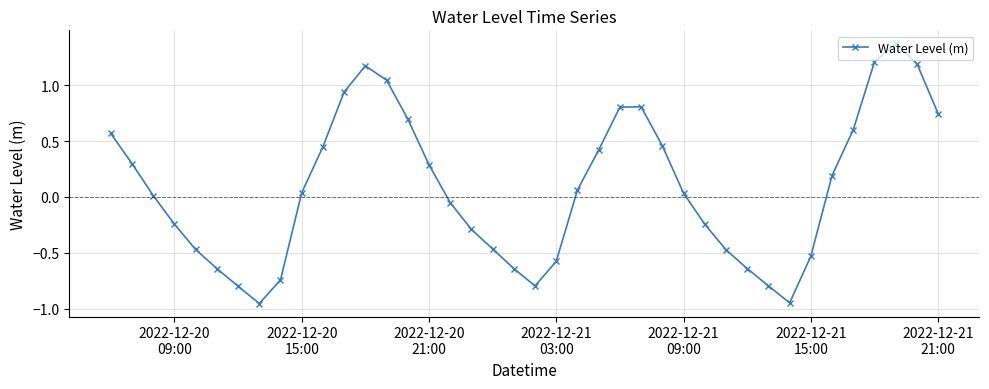

How many points are higher than both their immediate neighbors (excluding endpoints)?

3